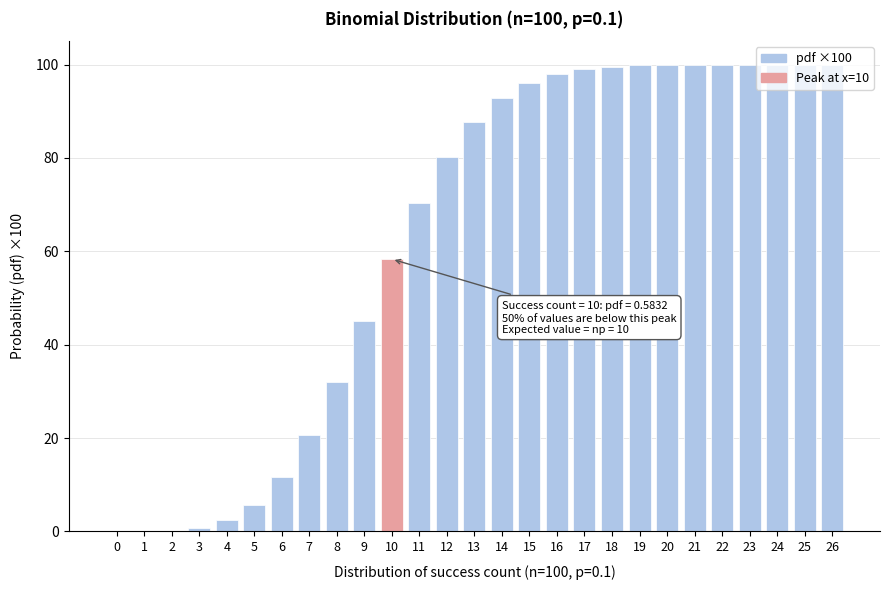

What is the greatest value displayed?

100.0